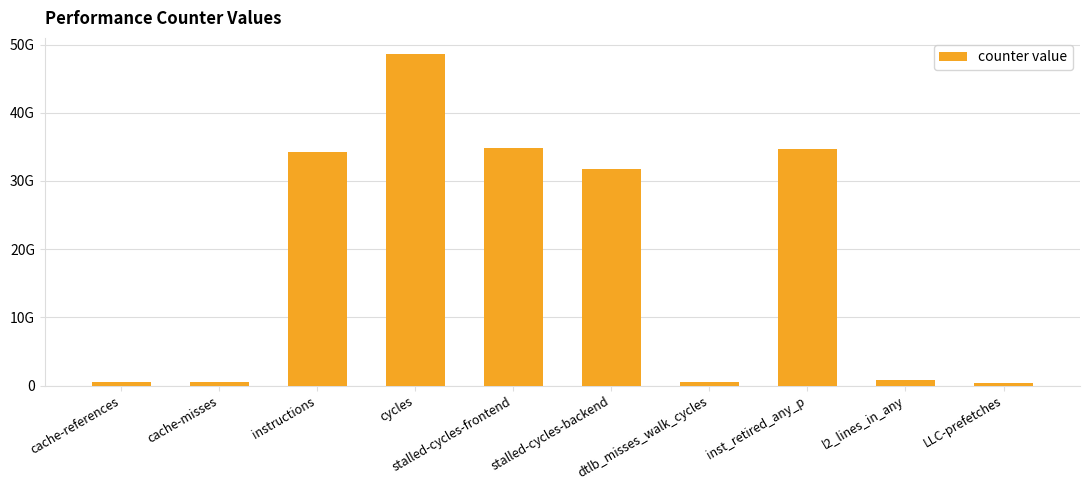

The chart shows a value of 831925495 at cache-misses. True or false?

False